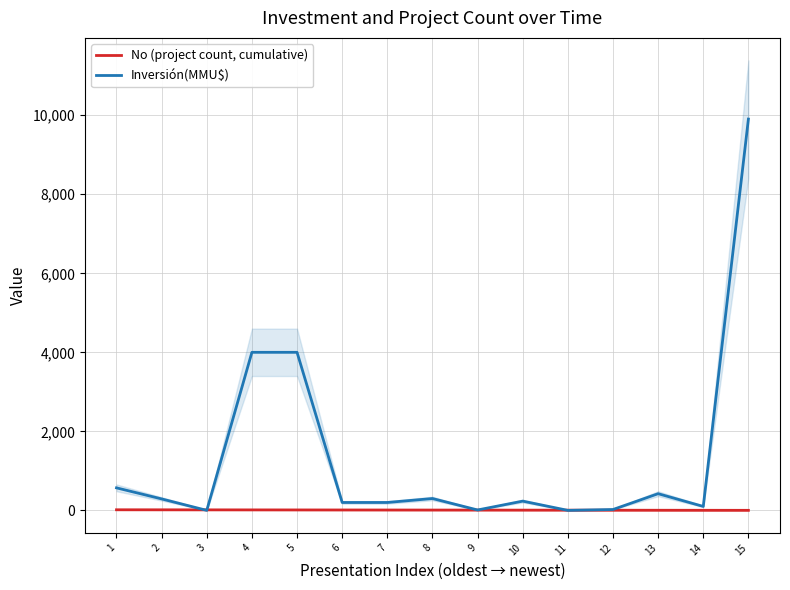

What is the difference between the maximum and minimum values in the Inversión(MMU$) series?

9903